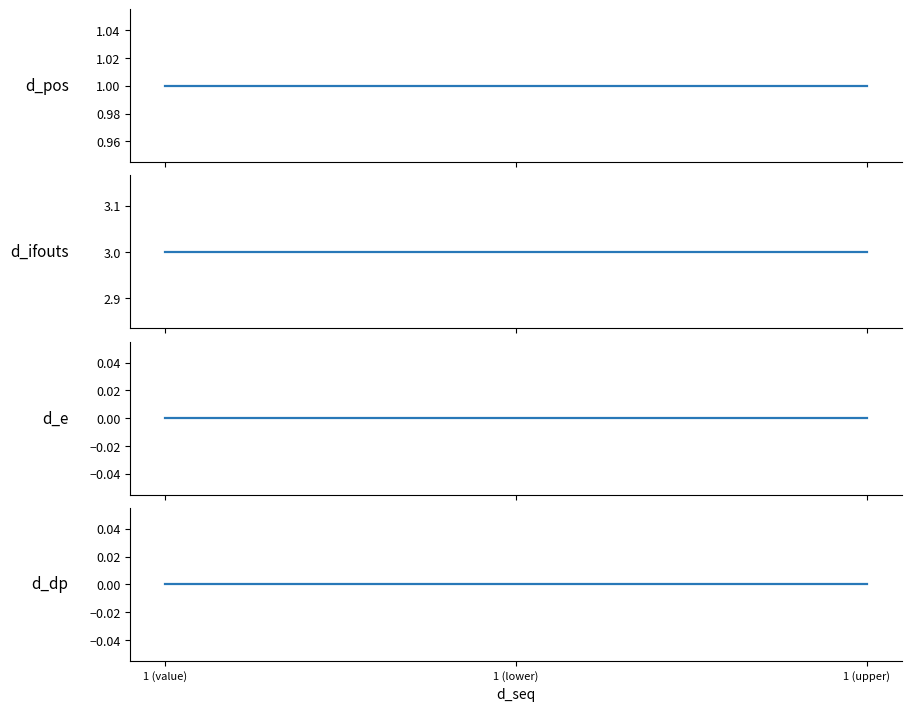

How many lines are shown in the chart?

4